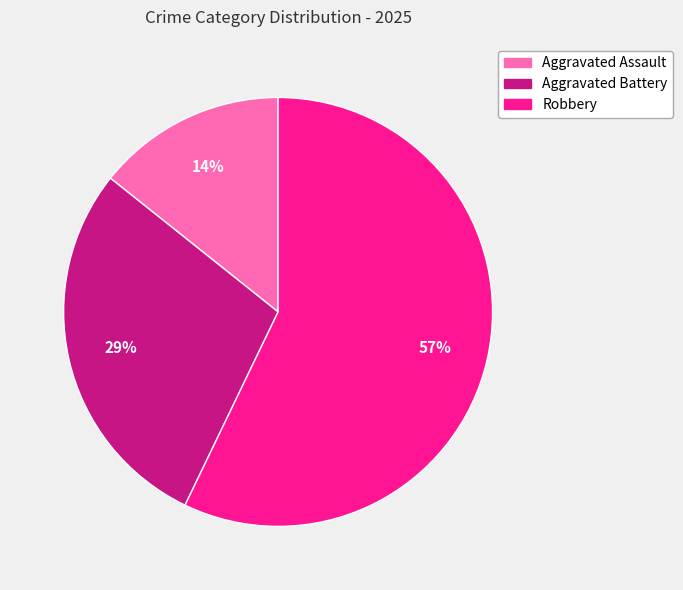

To the nearest percent, what portion does Aggravated Assault represent?

14%